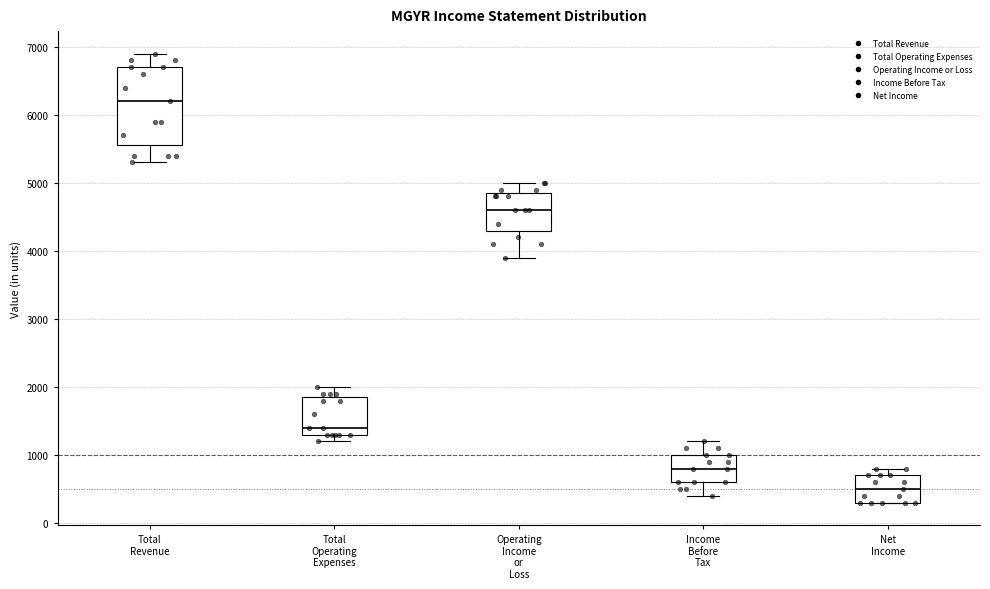

Which box is the tallest, from its lower edge to its upper edge?

Total Revenue